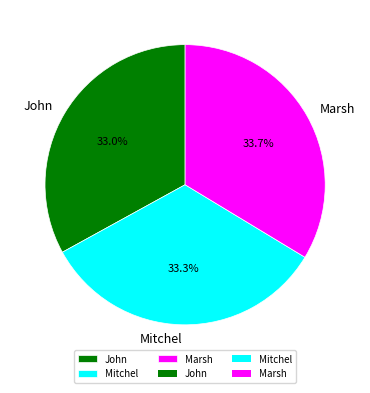

Does Marsh represent more than half of the total?

No